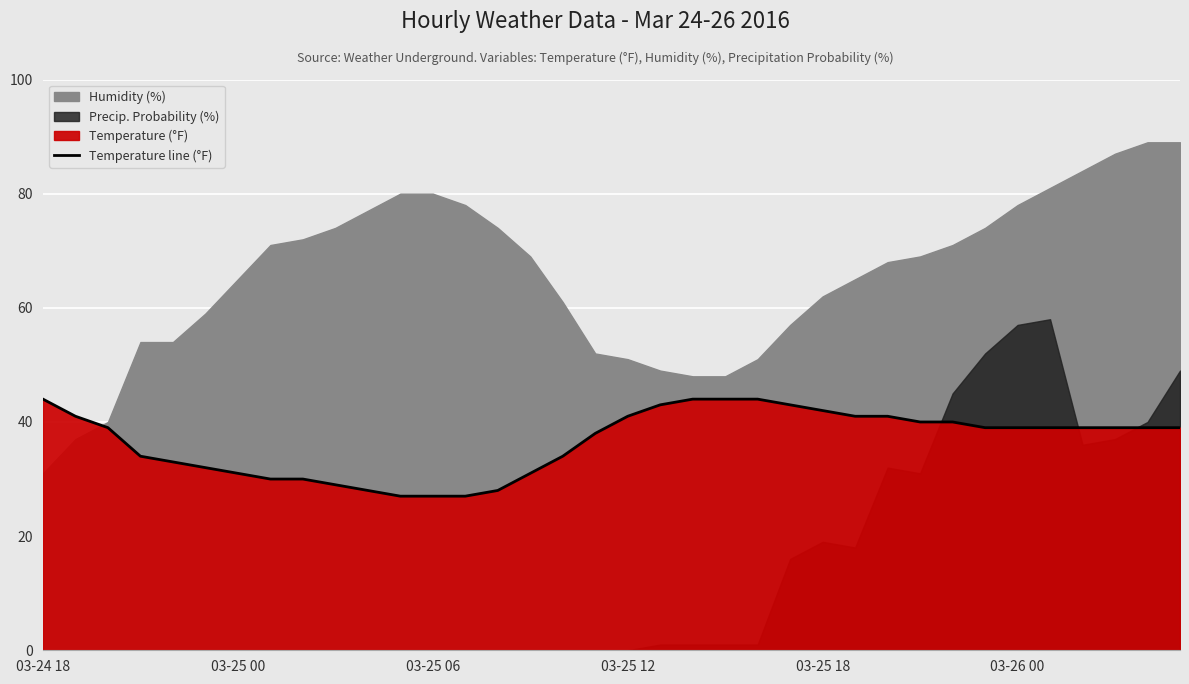

How many data points are less than 39?

15